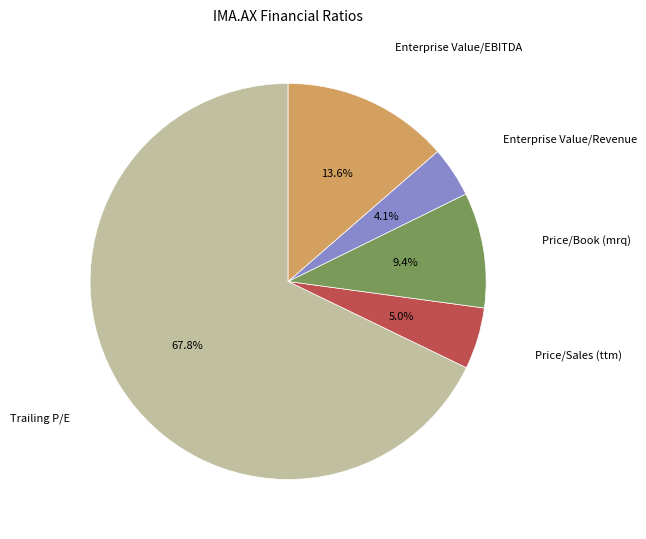

Is there a majority slice in this chart?

Yes